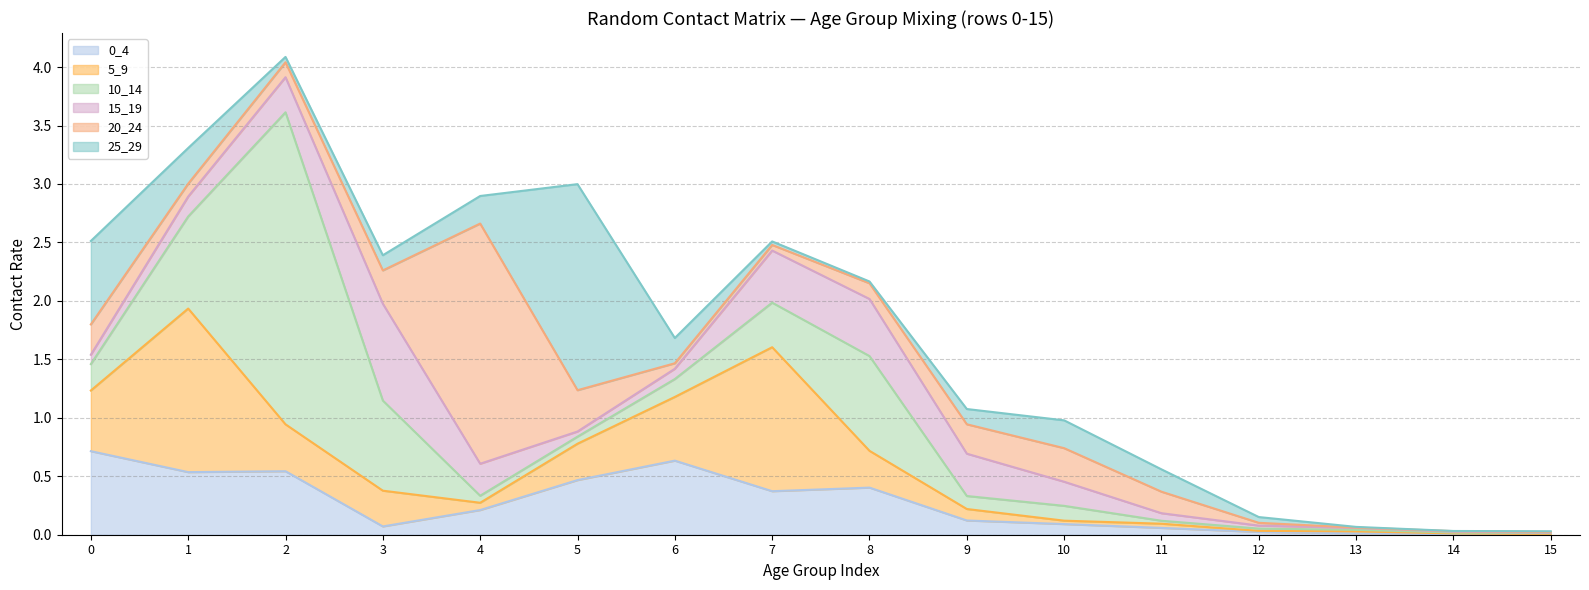

What is the value of the 15_19 point at the 12th from the left?

0.1